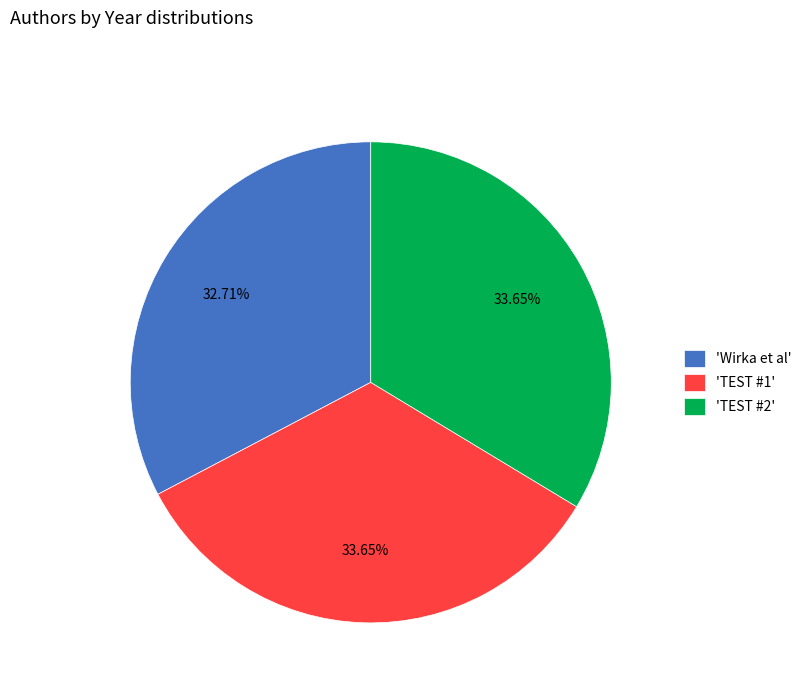

Is there any slice that represents more than half of the pie?

No